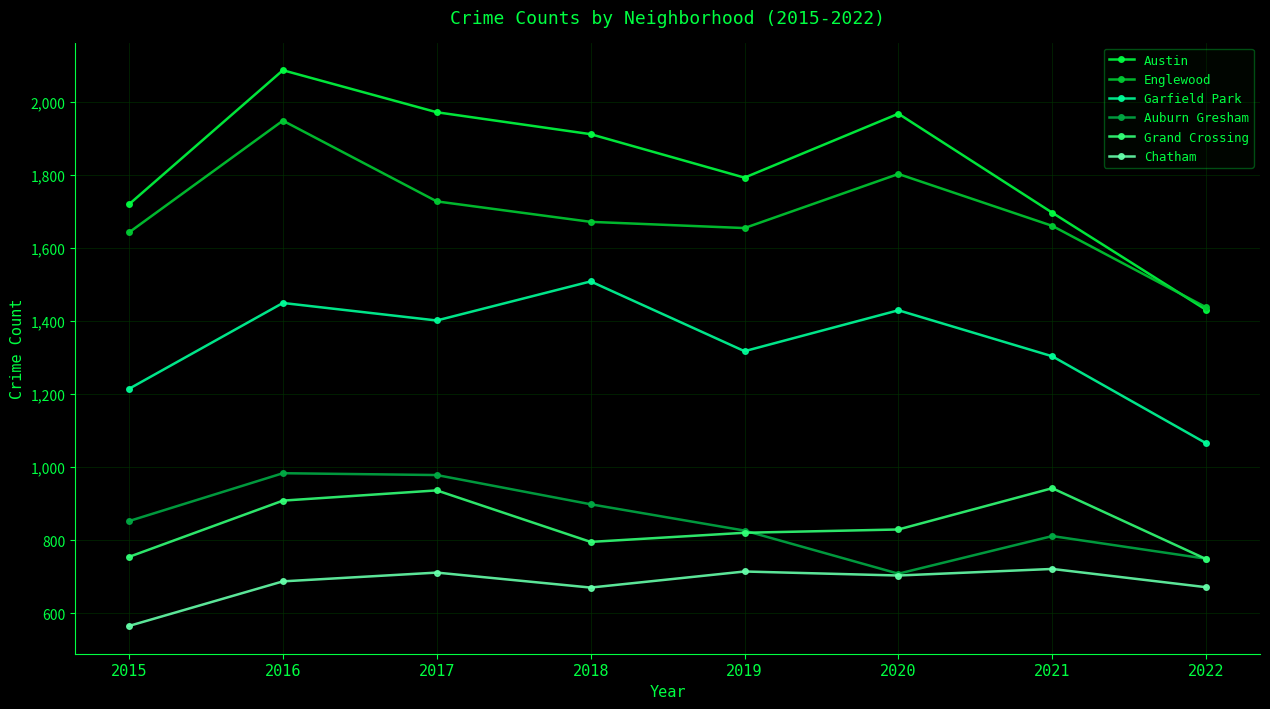

How many data points in Austin are less than 1911?

4